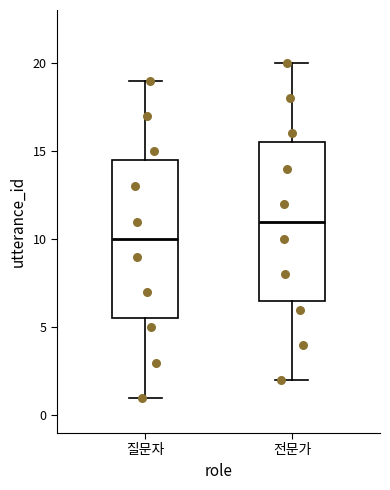

Which box's median line is the lowest?

질문자